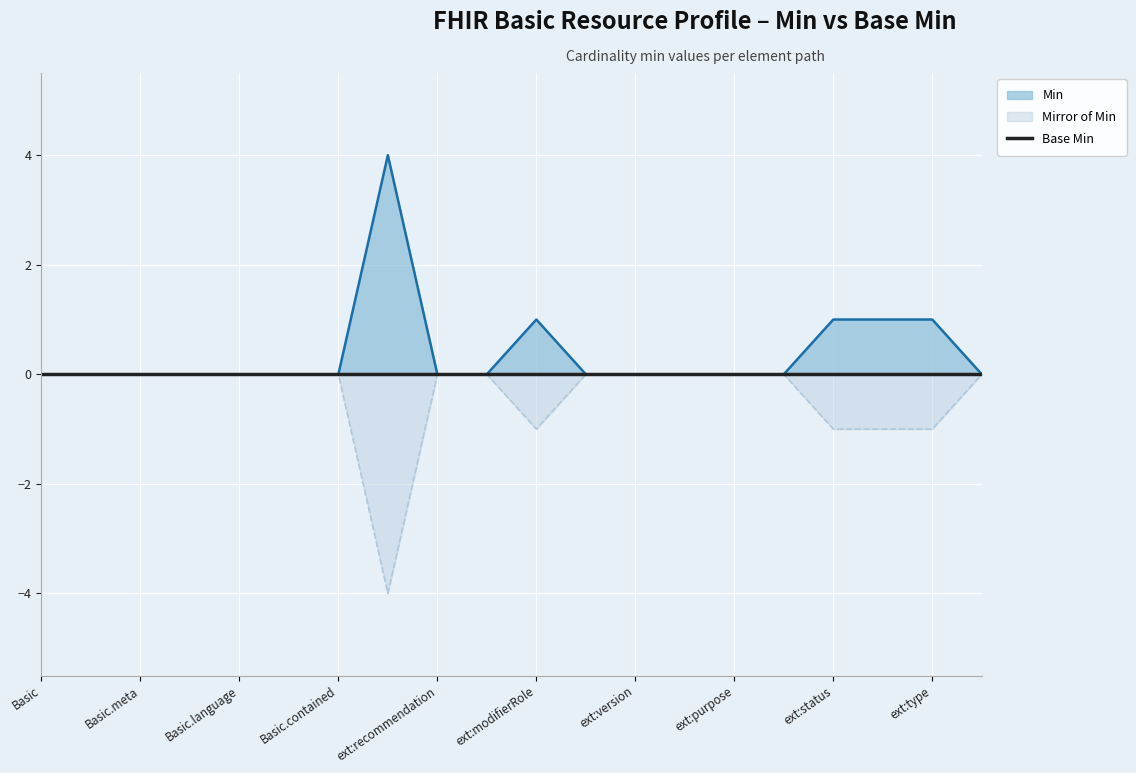

Which has a higher value, Basic or 19?

Basic